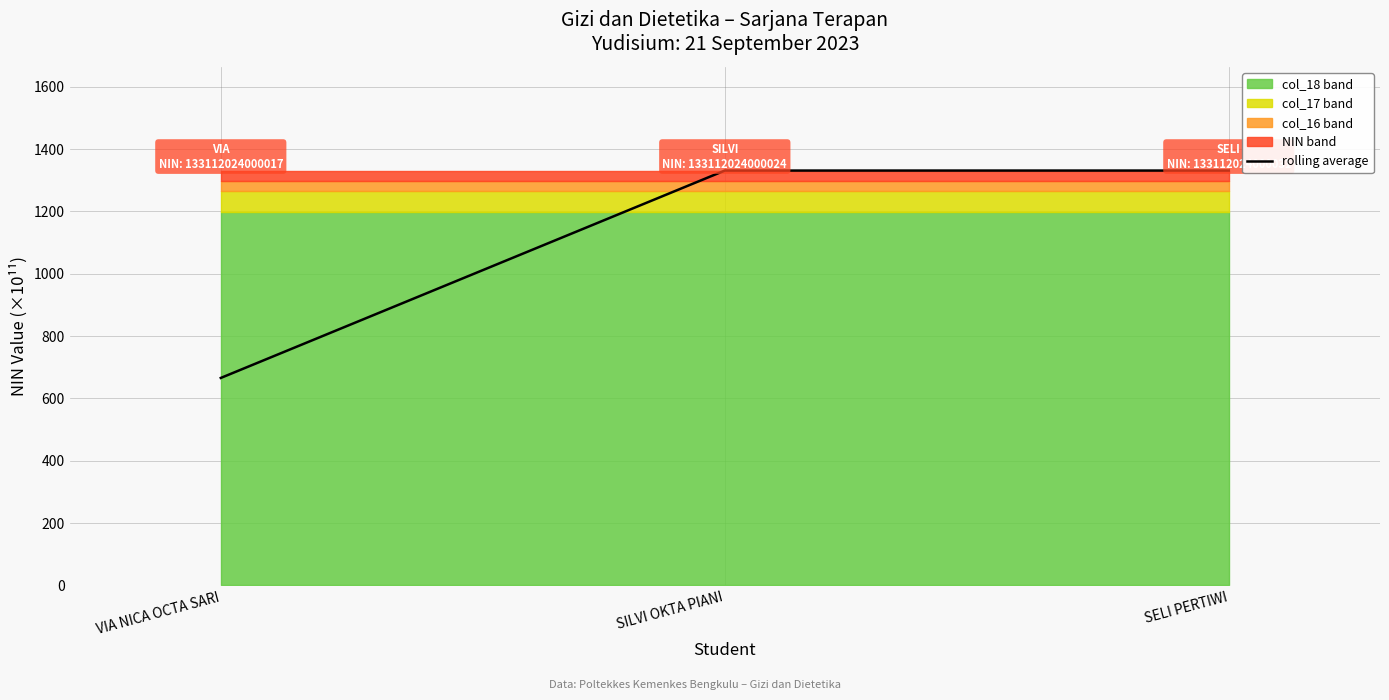

How many values are below 1331?

1